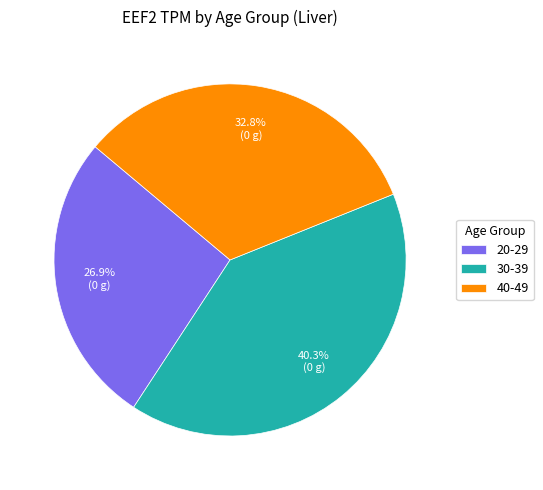

To the nearest percent, what portion does 30-39 represent?

40%